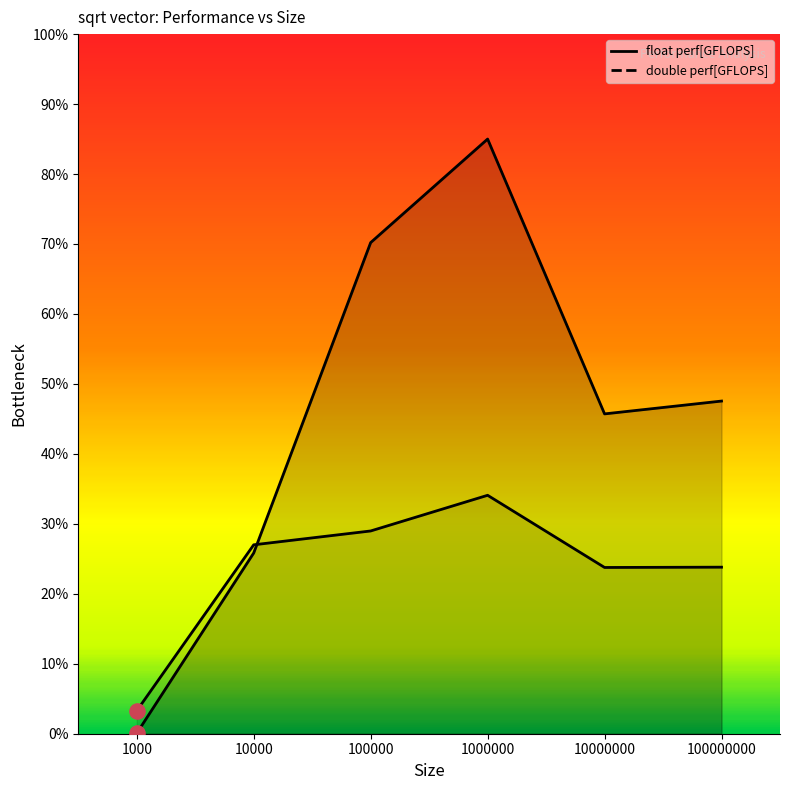

Which series contains the lowest Y value?

float perf[GFLOPS]